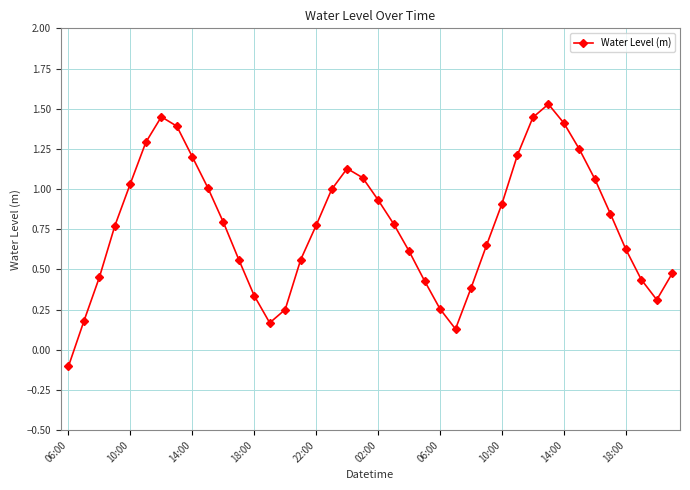

True or false: the data has more than 0 interior local peaks.

True